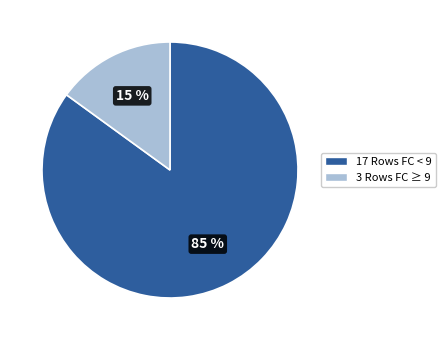

To the nearest percent, what is the difference between the largest and smallest slice percentages?

70%